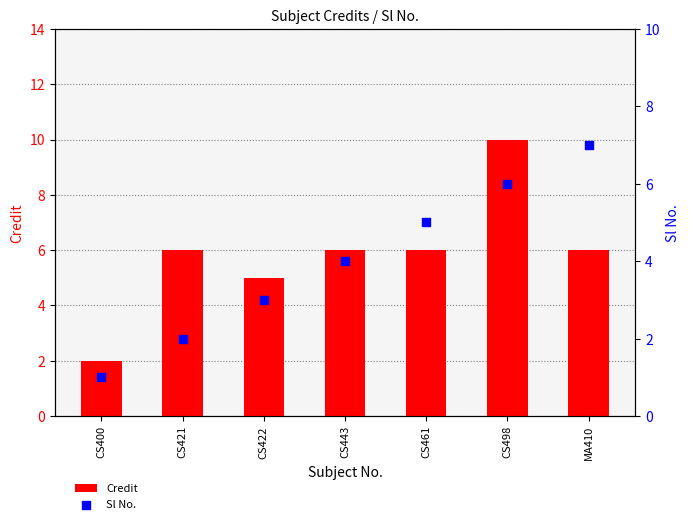

What are all the series names shown in the legend?

Credit, Sl No.